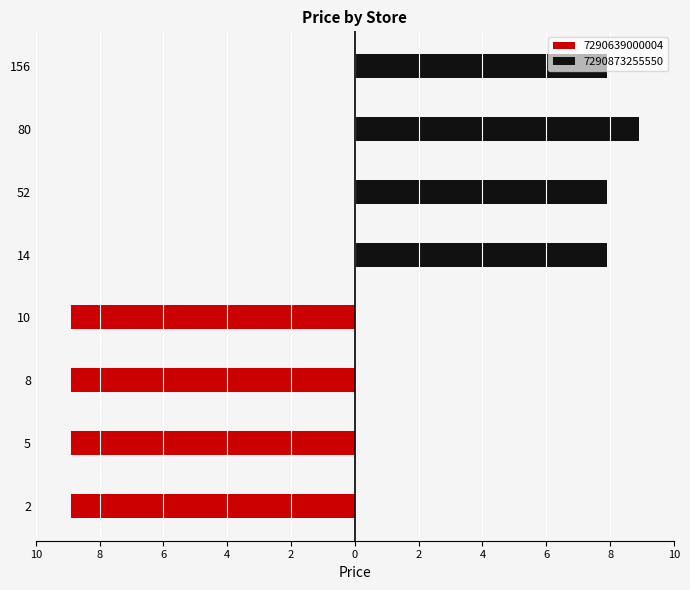

Reading left to right, extract all data points from this chart.

7290639000004: 2=-8.9	5=-8.9	8=-8.9	10=-8.9	14=0.0	52=0.0	80=0.0	156=0.0
7290873255550: 2=0.0	5=0.0	8=0.0	10=0.0	14=7.9	52=7.9	80=8.9	156=7.9